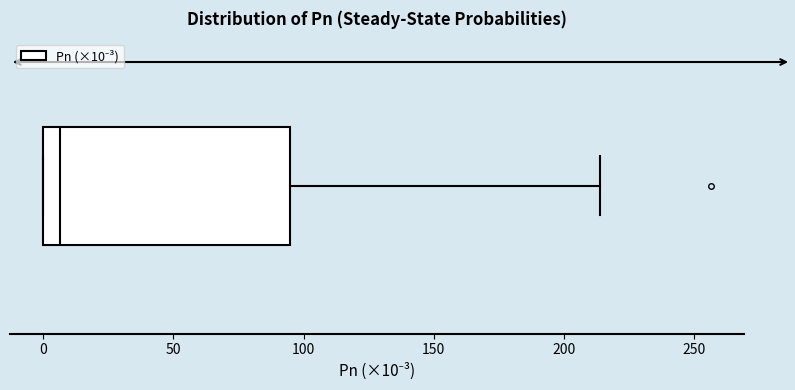

Where does the right whisker of the box end on the x-axis? The values are not printed on the chart, so give them approximately, as read against the axis.

215